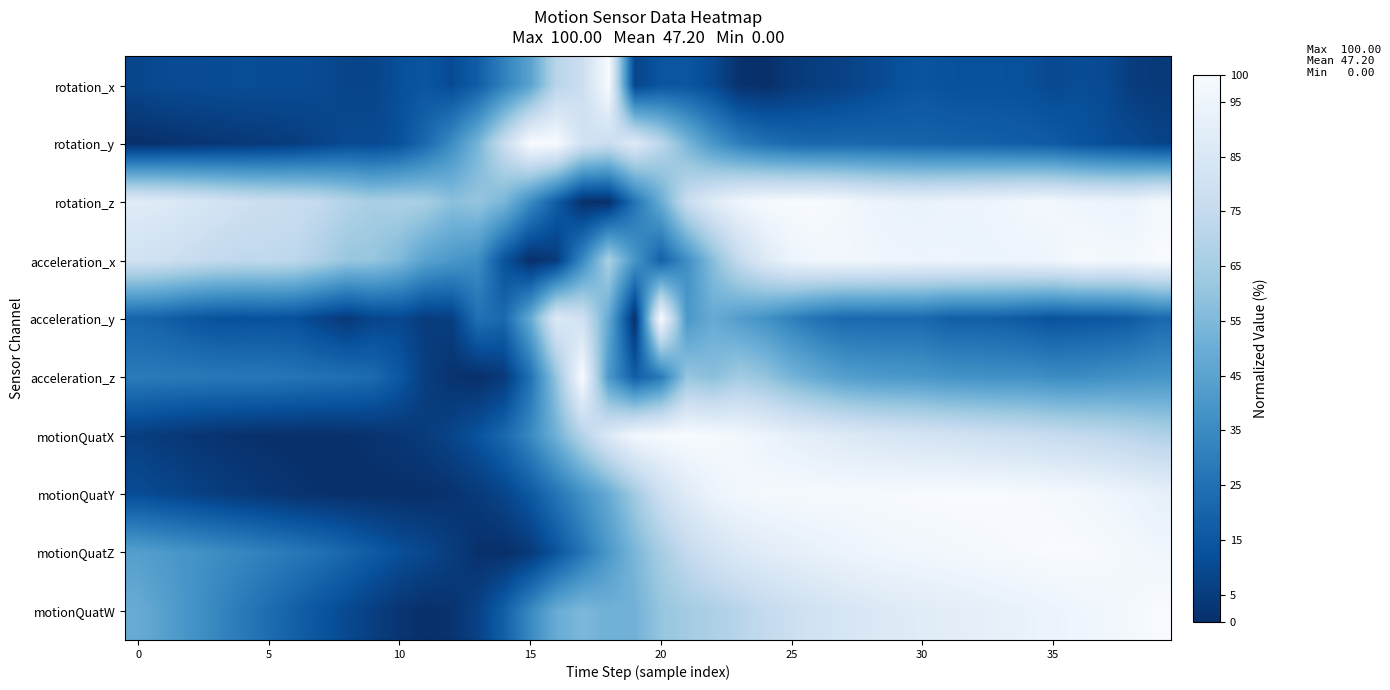

At which category does the chart reach its peak across all series?

18